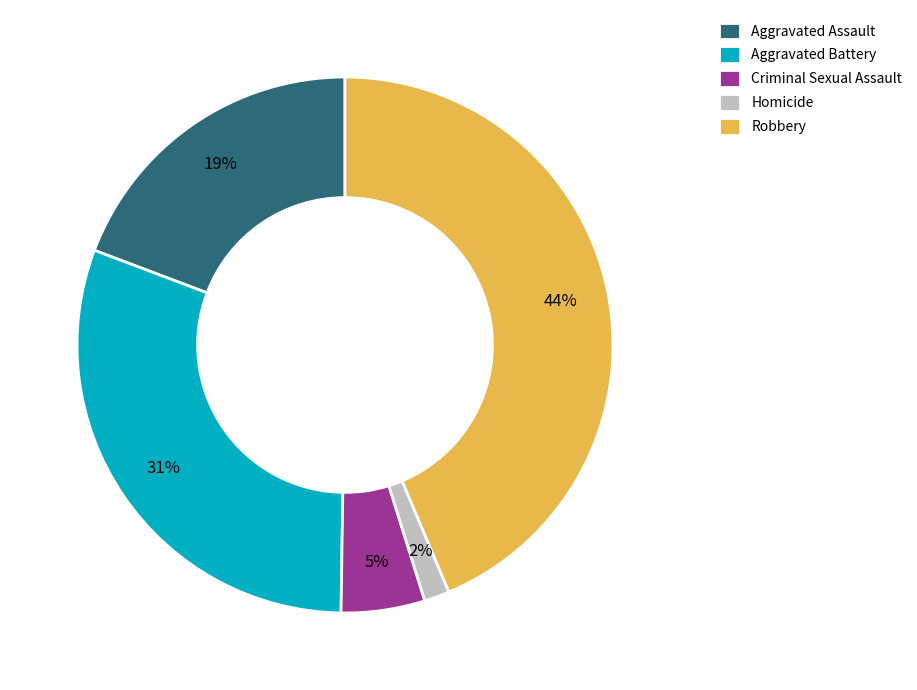

How many slices are in this pie chart?

5